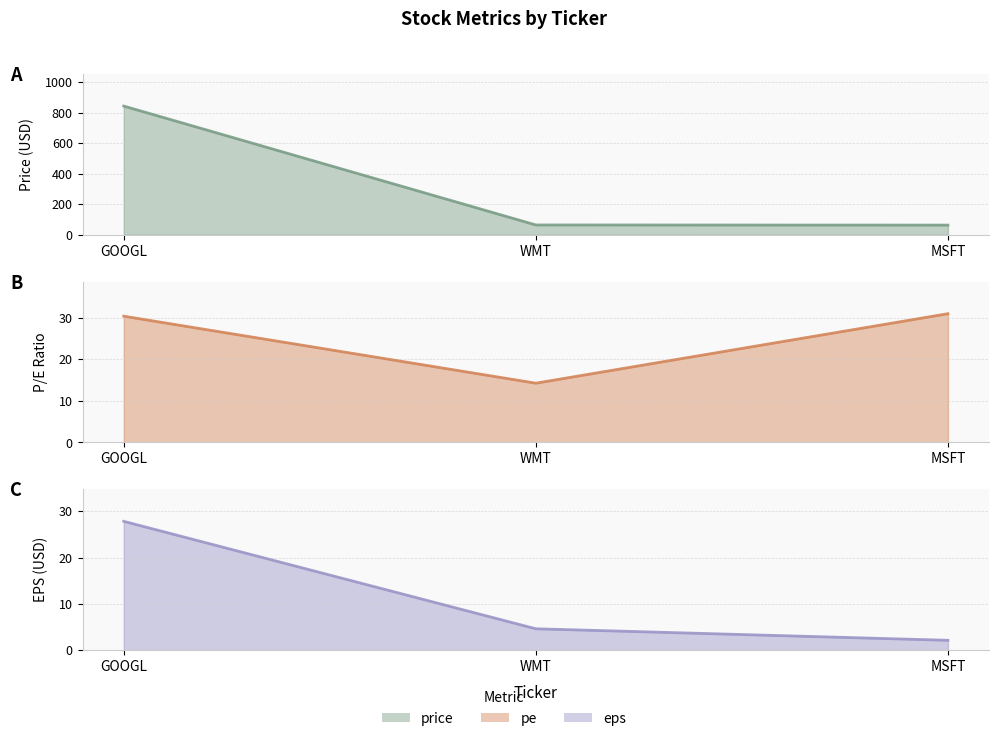

What is the label of the 1st point from the right?

MSFT